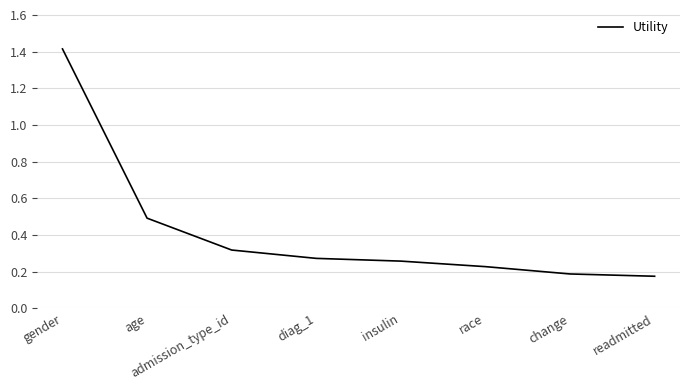

What is the sum of the values at change and race?

0.4